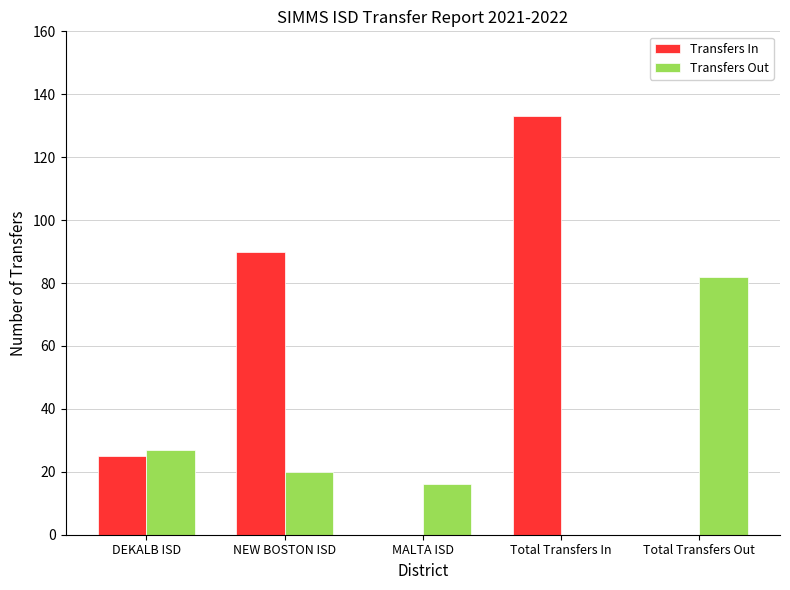

At which label does Transfers Out reach its peak?

Total Transfers Out